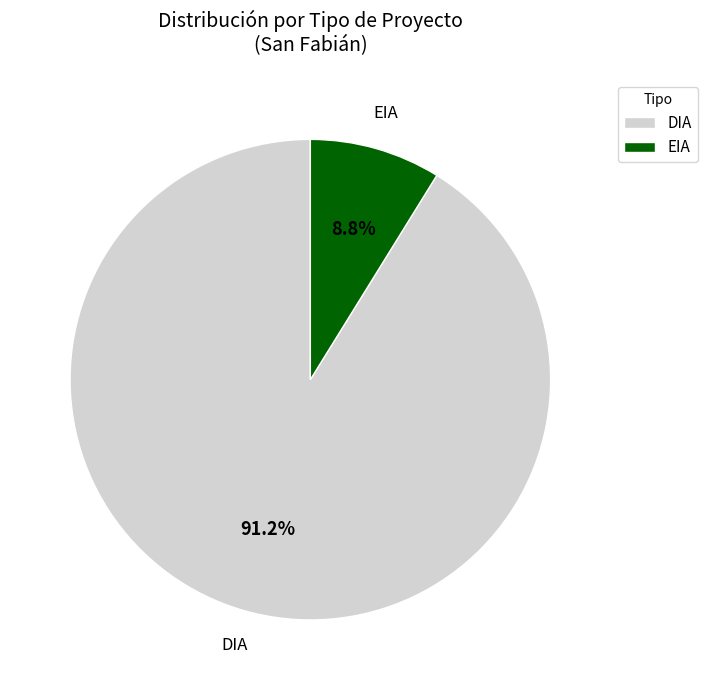

To the nearest percent, what portion does DIA represent?

91%